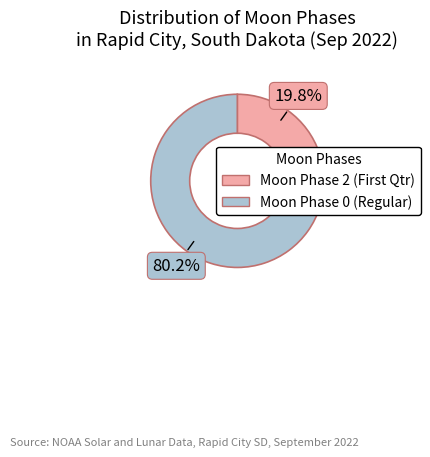

Which slice is the smallest?

Moon Phase 2 (First Qtr)